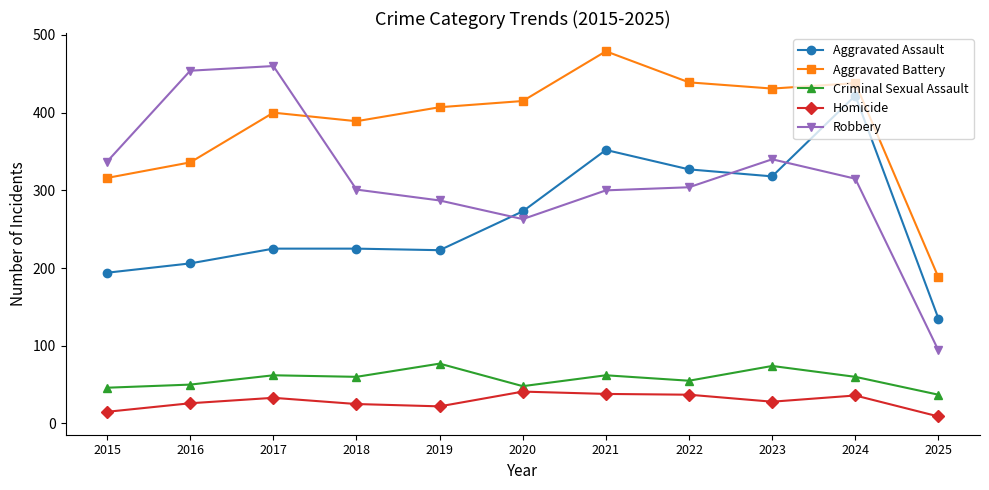

What is the sum of all Criminal Sexual Assault values?

631